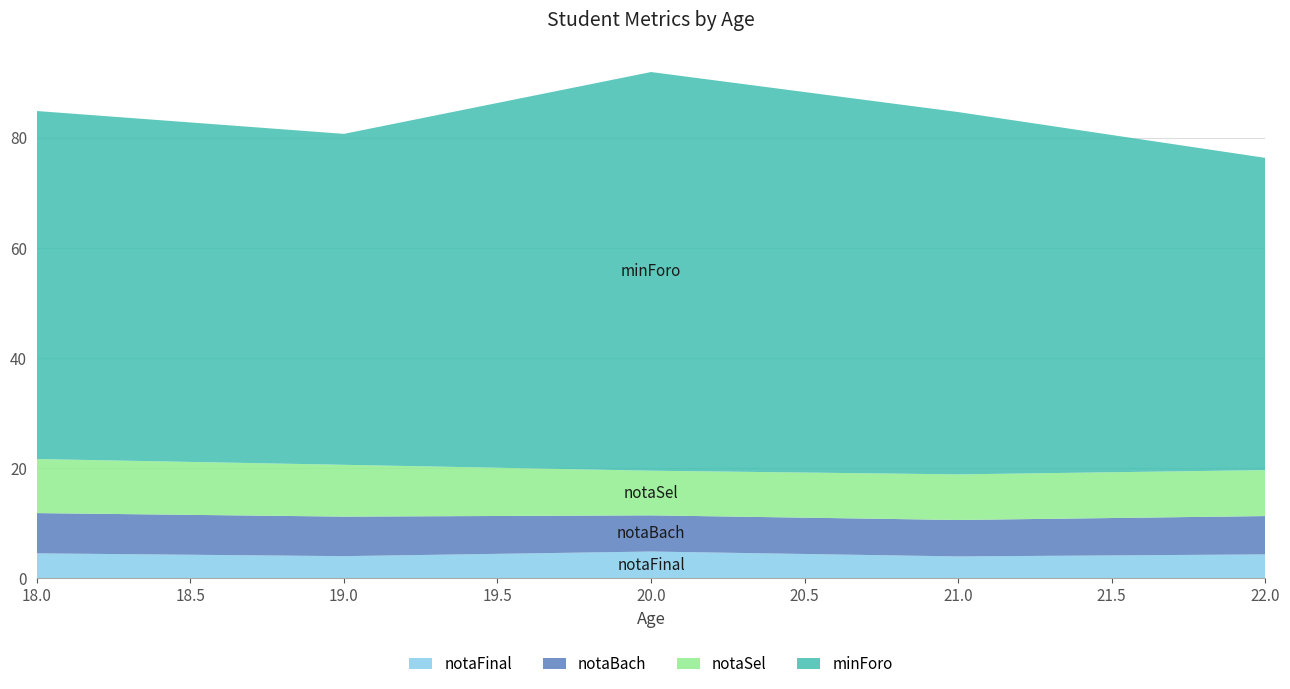

Reading left to right, list all the values displayed in this chart.

notaFinal: 18=4.5	19=4.0	20=4.9	21=4.0	22=4.3
notaBach: 18=7.3	19=7.2	20=6.6	21=6.6	22=7.0
notaSel: 18=9.8	19=9.4	20=8.1	21=8.3	22=8.3
minForo: 18=63.2	19=60.1	20=72.4	21=65.8	22=56.7